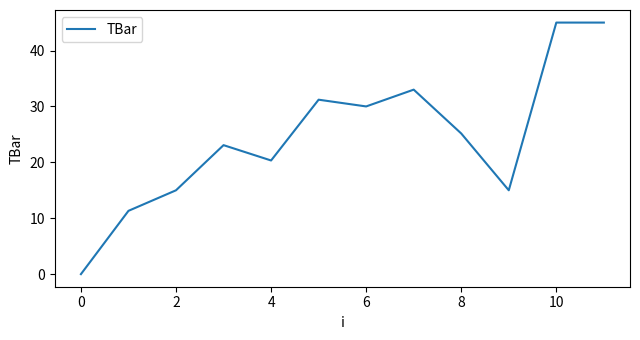

What is the greatest value displayed?

45.0